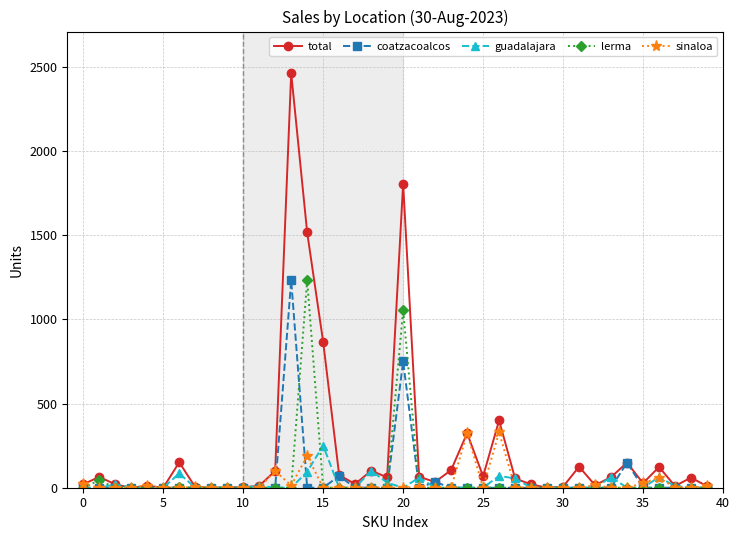

True or false: lerma has more than 1 points higher than both neighbors.

True